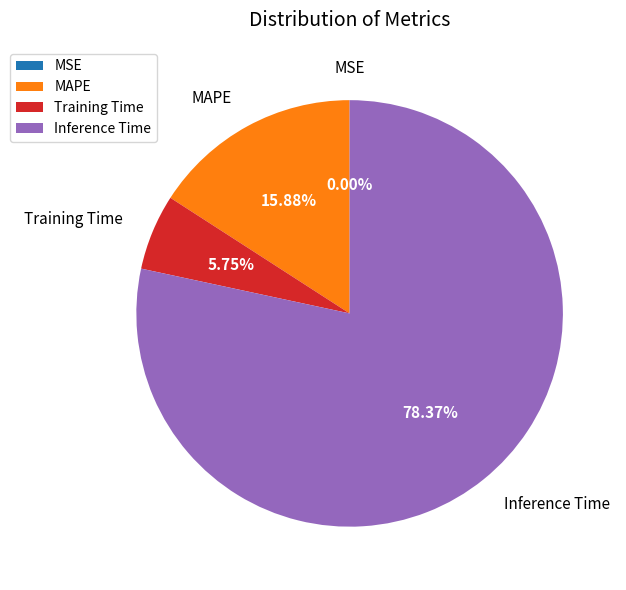

Which slice is the largest?

Inference Time